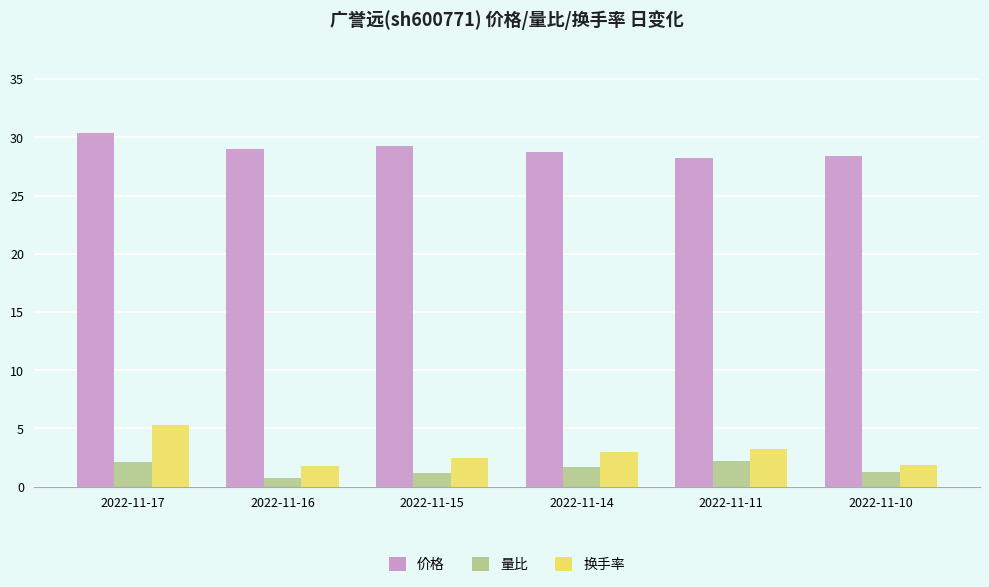

What is the minimum value for 换手率?

1.8